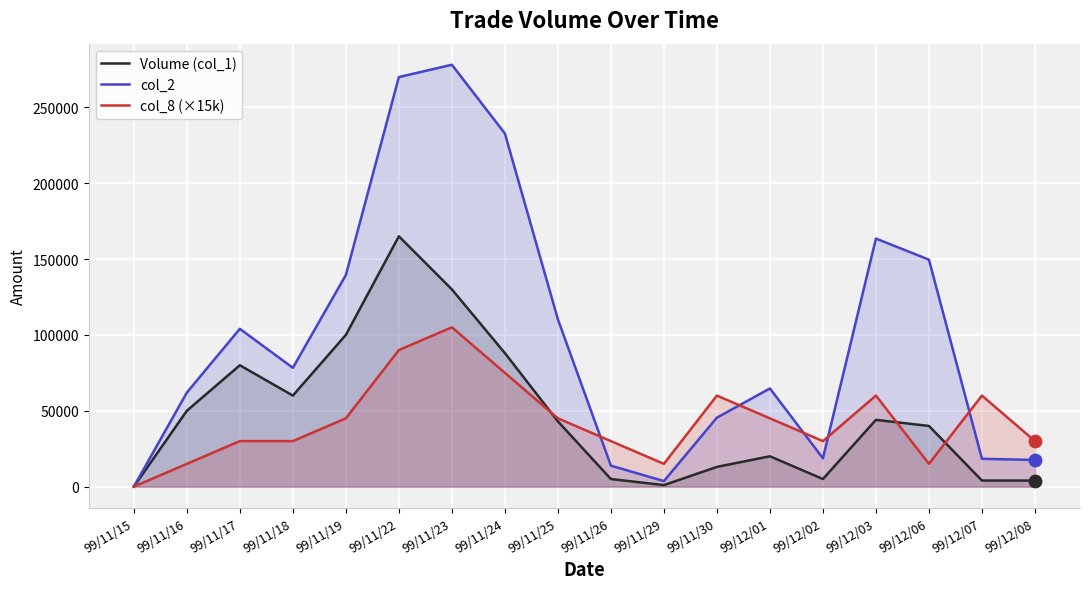

Which series has the largest total across all categories?

col_2